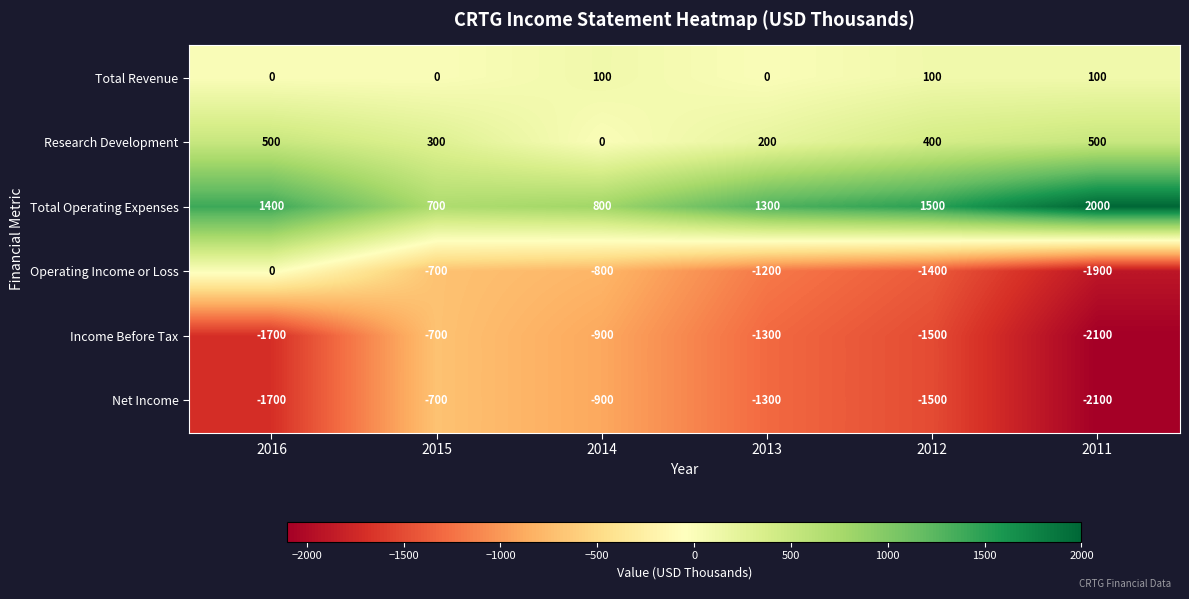

What is the sum of the Income Before Tax values at 2011 and 2013?

-3400